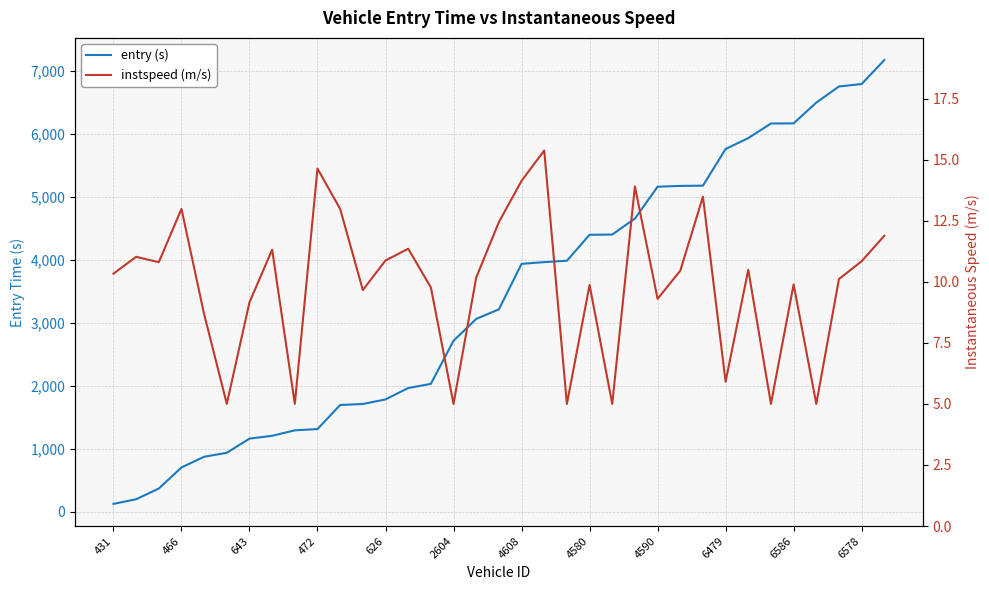

Where does the entry (s) series first go above 3218?

4608